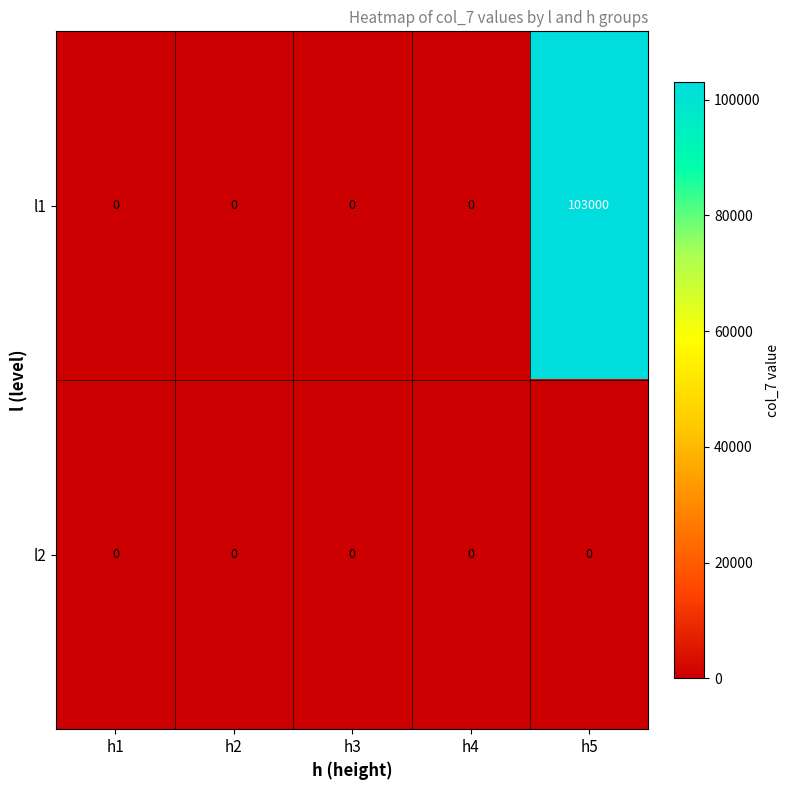

What is the sum of all l1 values?

103000